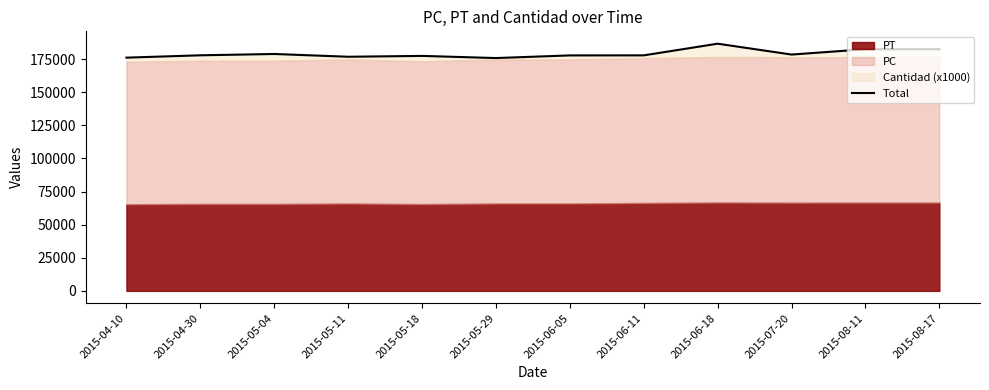

What is the ratio of the value at 2015-06-11 to the value at 2015-06-05?

1.0